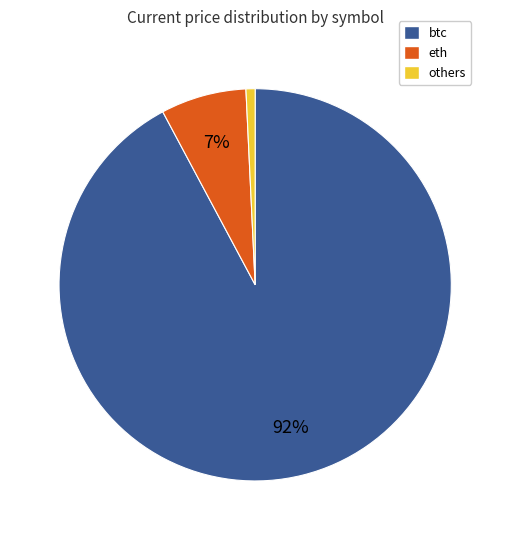

To the nearest percent, what is the average slice percentage?

33%